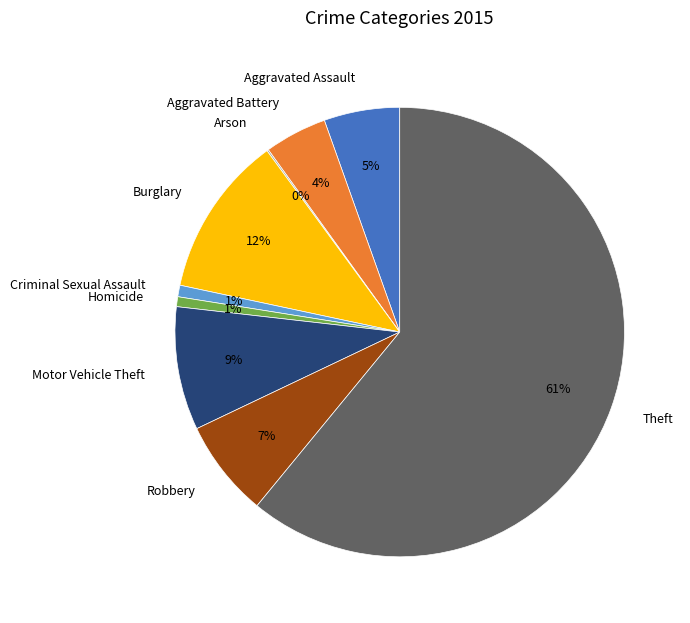

Is it true that Motor Vehicle Theft is 17% of the pie?

False